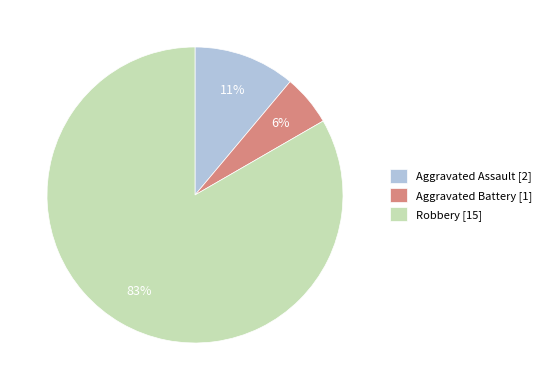

To the nearest percent, what is the average slice percentage?

33%